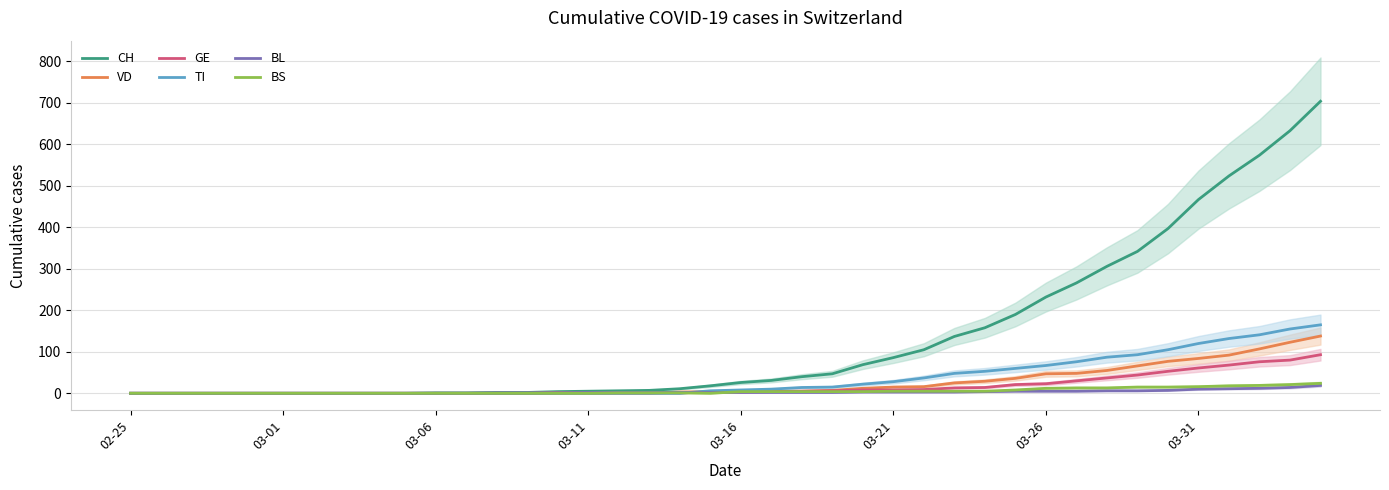

True or false: BS has a value of 12 at 03-26.

True